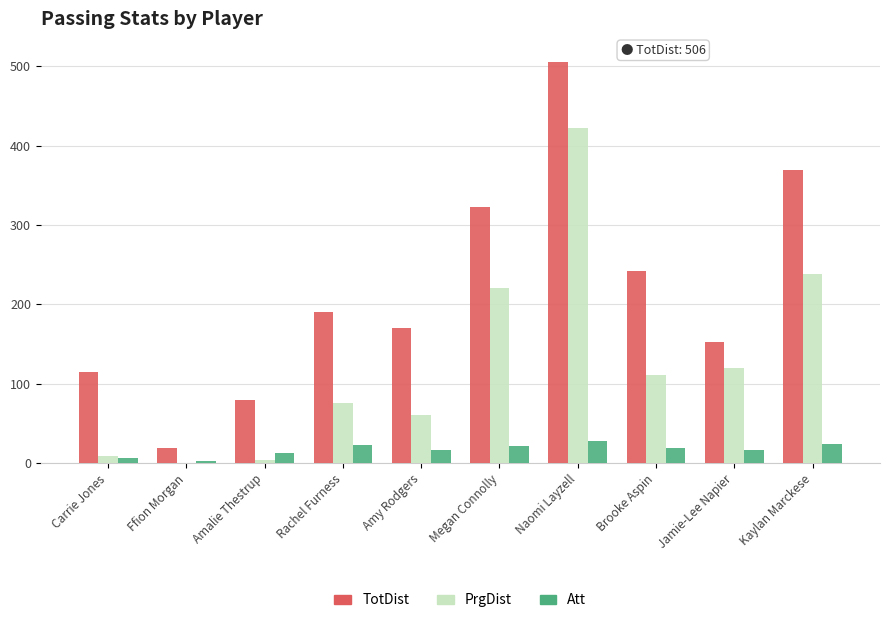

The value of PrgDist at Naomi Layzell is 423. True or false?

True